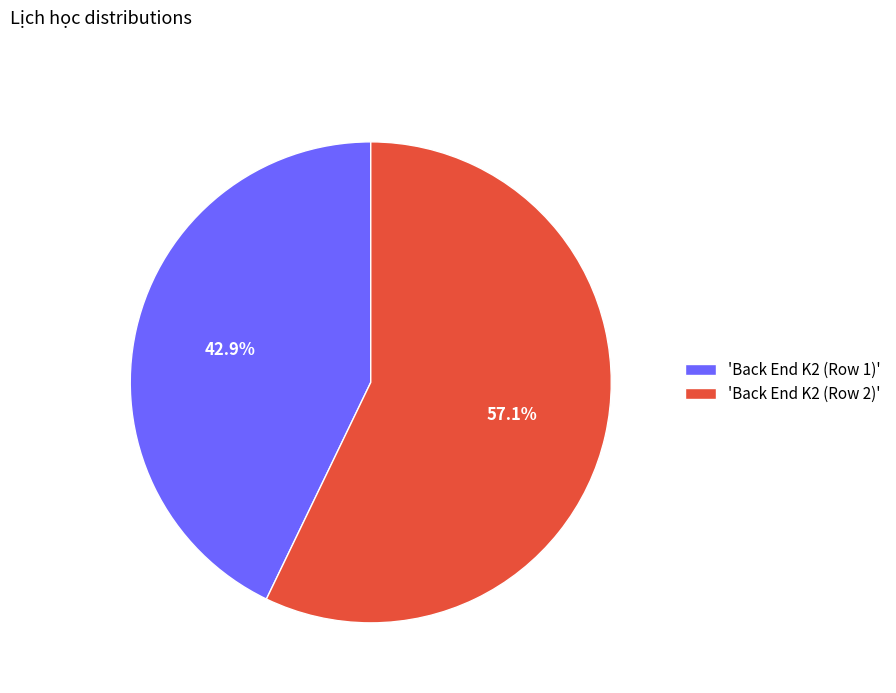

Is there a majority slice in this chart?

Yes